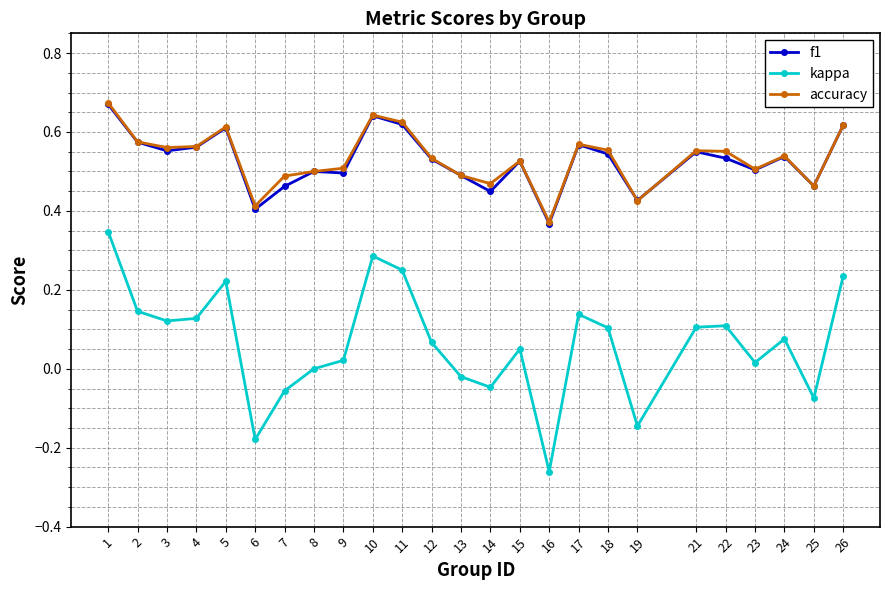

True or false: kappa has more than 0 interior local peaks.

True